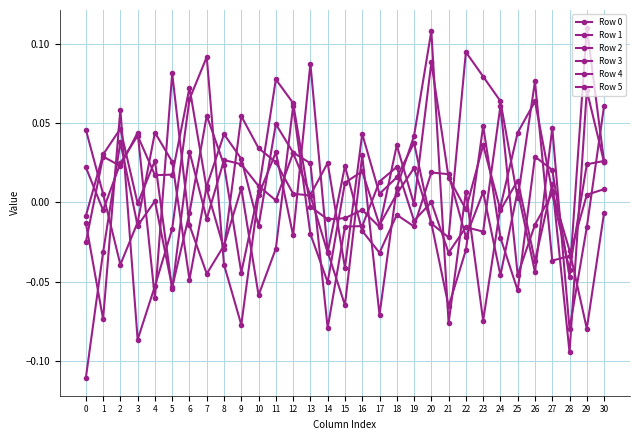

Reading left to right, list all the values displayed in this chart.

Row 0: 0=-0.1	1=-0.0	2=0.0	3=-0.0	4=0.0	5=-0.1	6=-0.0	7=0.1	8=0.0	9=-0.0	10=0.0	11=0.1	12=0.1	13=-0.0	14=-0.0	15=-0.0	16=-0.0	17=-0.0	18=0.0	19=-0.0	20=0.1	21=0.0	22=-0.0	23=0.0	24=-0.0	25=0.0	26=-0.0	27=0.0	28=-0.1	29=0.1	30=0.0
Row 1: 0=0.0	1=0.0	2=-0.0	3=-0.0	4=0.0	5=0.0	6=-0.0	7=0.0	8=0.0	9=0.0	10=-0.0	11=0.0	12=0.0	13=0.0	14=-0.1	15=-0.0	16=-0.0	17=0.0	18=0.0	19=-0.0	20=0.0	21=-0.0	22=-0.0	23=-0.0	24=0.1	25=-0.0	26=-0.0	27=0.0	28=-0.0	29=0.0	30=0.0
Row 2: 0=-0.0	1=0.0	2=0.0	3=-0.0	4=0.0	5=-0.1	6=0.0	7=-0.0	8=0.0	9=0.0	10=0.0	11=0.0	12=0.0	13=0.0	14=0.0	15=-0.0	16=0.0	17=0.0	18=0.0	19=0.0	20=-0.0	21=-0.0	22=0.1	23=0.1	24=0.1	25=0.0	26=0.1	27=-0.0	28=-0.0	29=0.0	30=0.0
Row 3: 0=-0.0	1=-0.1	2=0.1	3=-0.1	4=-0.1	5=-0.0	6=0.1	7=0.1	8=-0.0	9=-0.1	10=0.0	11=0.0	12=-0.0	13=0.1	14=-0.0	15=-0.1	16=0.0	17=-0.1	18=0.0	19=0.0	20=0.1	21=-0.1	22=0.0	23=-0.1	24=-0.0	25=0.0	26=0.1	27=0.0	28=-0.0	29=-0.1	30=-0.0
Row 4: 0=0.0	1=-0.0	2=0.0	3=0.0	4=0.0	5=0.0	6=0.1	7=0.0	8=-0.0	9=0.1	10=0.0	11=0.0	12=0.0	13=0.0	14=-0.0	15=0.0	16=-0.0	17=-0.0	18=-0.0	19=-0.0	20=0.0	21=0.0	22=-0.0	23=0.0	24=-0.0	25=0.0	26=-0.0	27=0.0	28=-0.1	29=-0.0	30=0.1
Row 5: 0=-0.0	1=0.0	2=0.0	3=0.0	4=-0.1	5=0.1	6=-0.0	7=-0.0	8=-0.0	9=0.0	10=-0.1	11=-0.0	12=0.1	13=-0.0	14=-0.1	15=0.0	16=0.0	17=-0.0	18=0.0	19=0.0	20=-0.0	21=-0.1	22=-0.0	23=0.0	24=-0.0	25=-0.1	26=0.0	27=0.0	28=-0.0	29=0.1	30=0.0